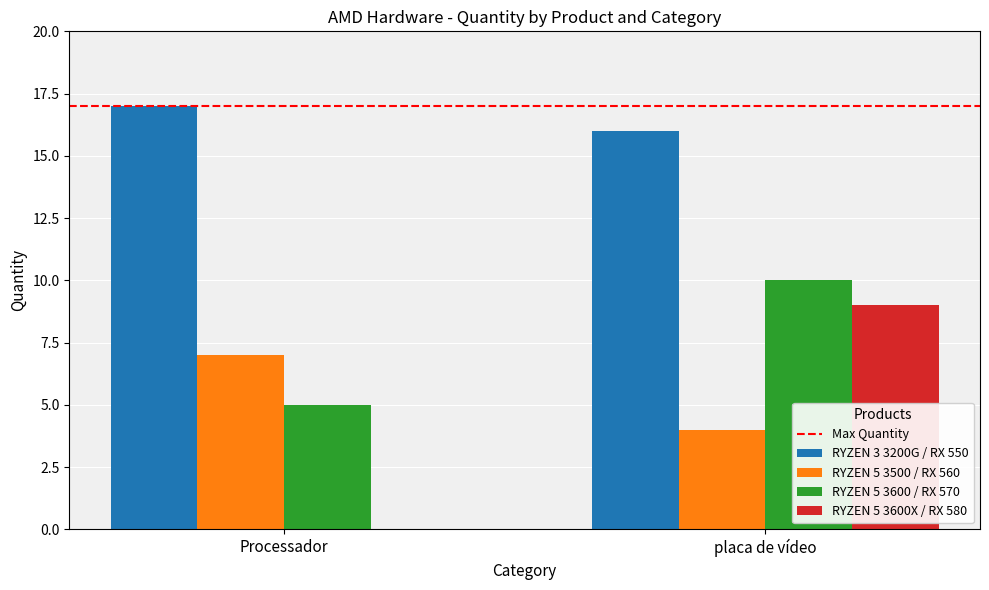

At which category is the sum across all series the highest?

placa de vídeo